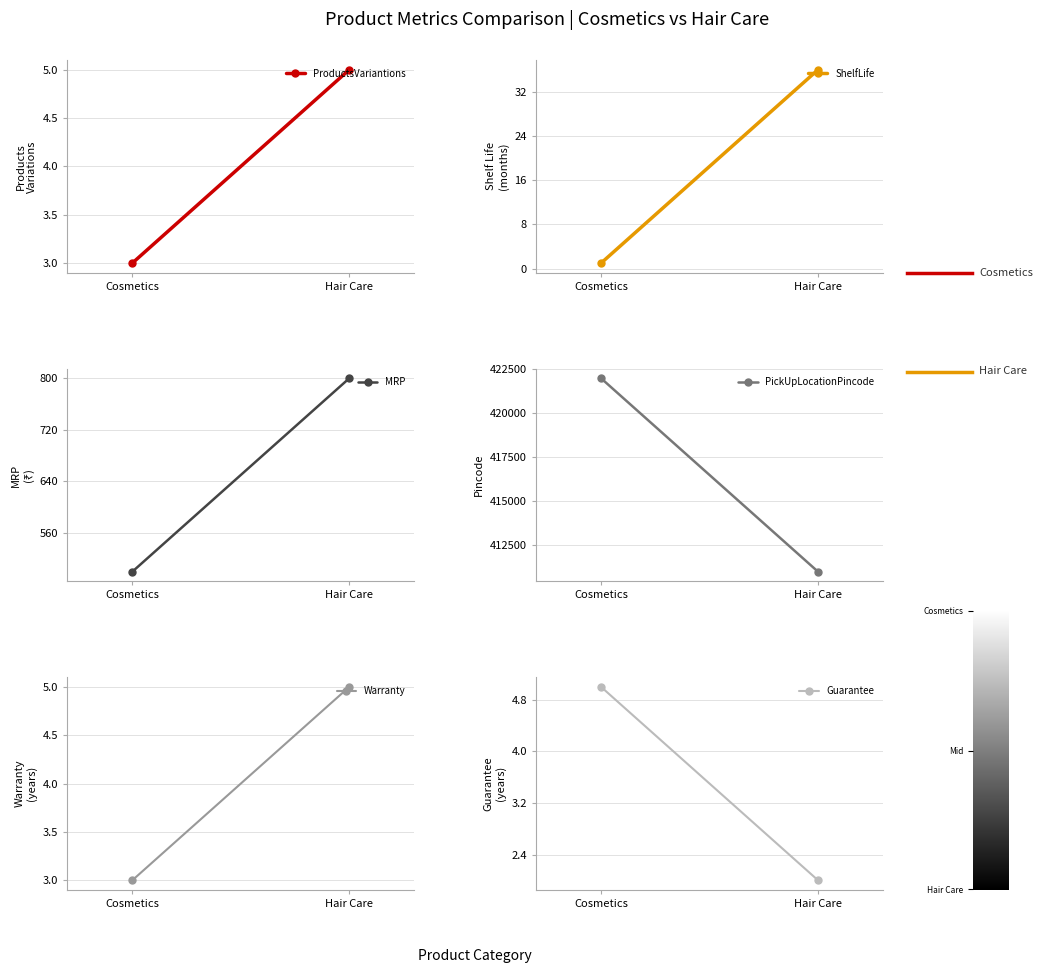

Reading right to left, what are all the values shown in this chart?

ProductsVariantions: Hair Care=5	Cosmetics=3
ShelfLife: Hair Care=36	Cosmetics=1
MRP: Hair Care=800	Cosmetics=500
PickUpLocationPincode: Hair Care=411001	Cosmetics=422001
Warranty: Hair Care=5	Cosmetics=3
Guarantee: Hair Care=2	Cosmetics=5